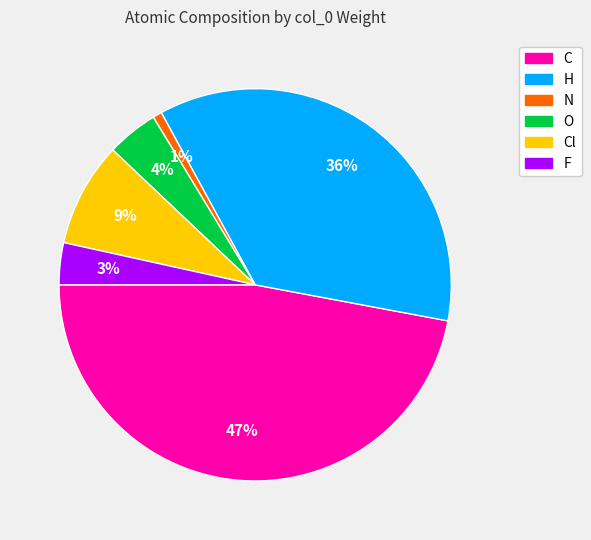

What is the largest slice in the pie chart?

C